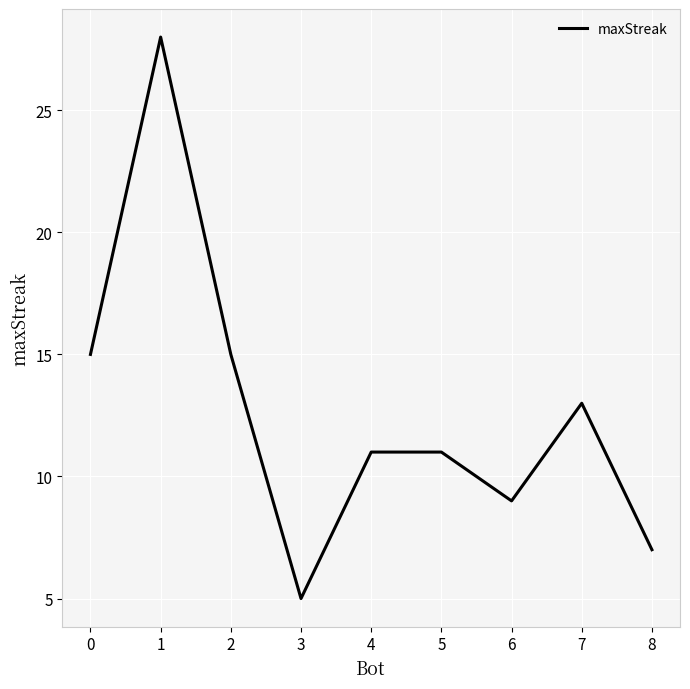

How many categories are shown in the chart?

9